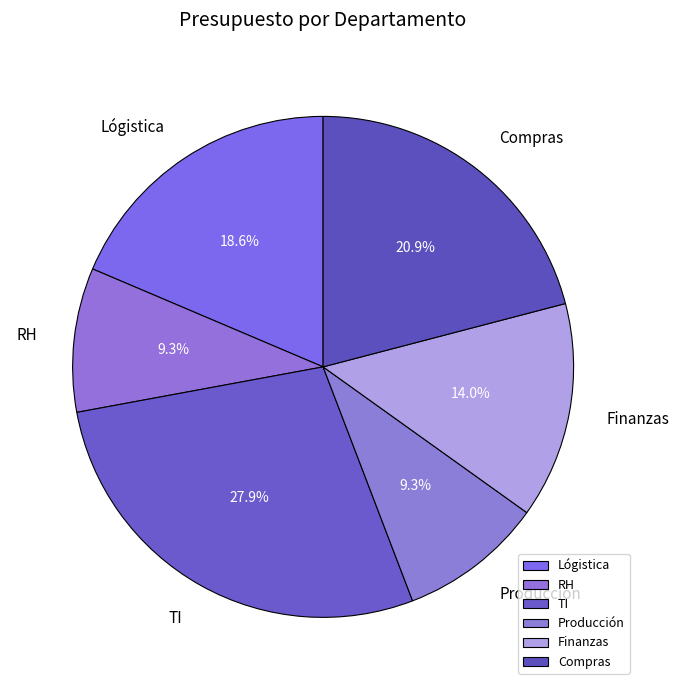

Which category has the biggest portion of the pie?

TI